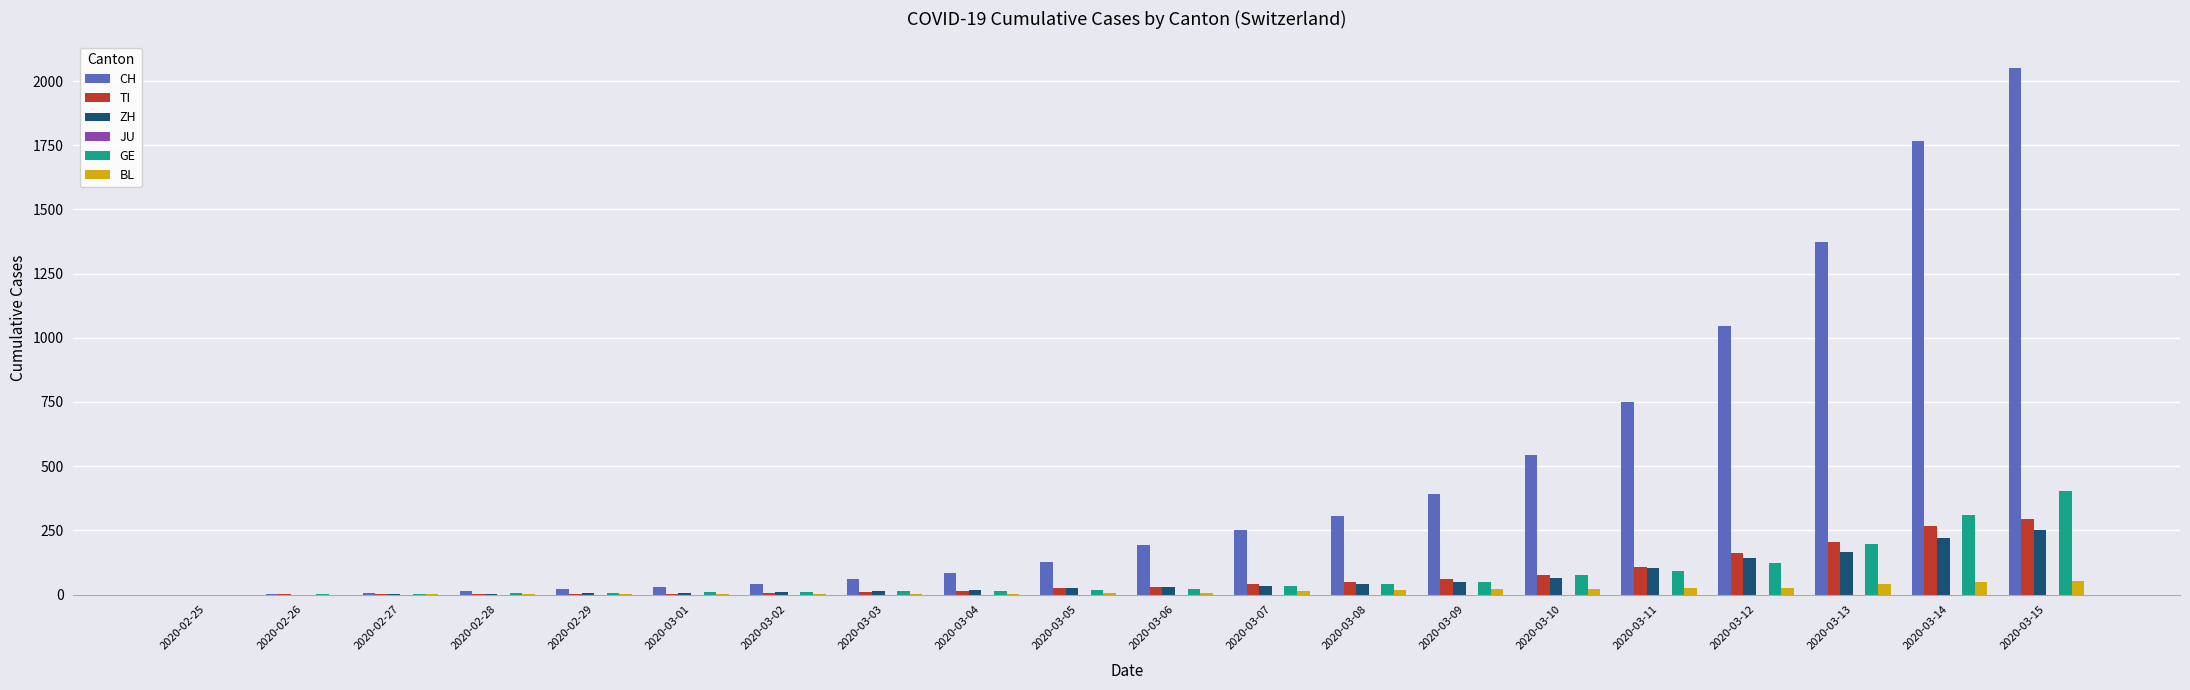

What is the sum of all BL values?

295